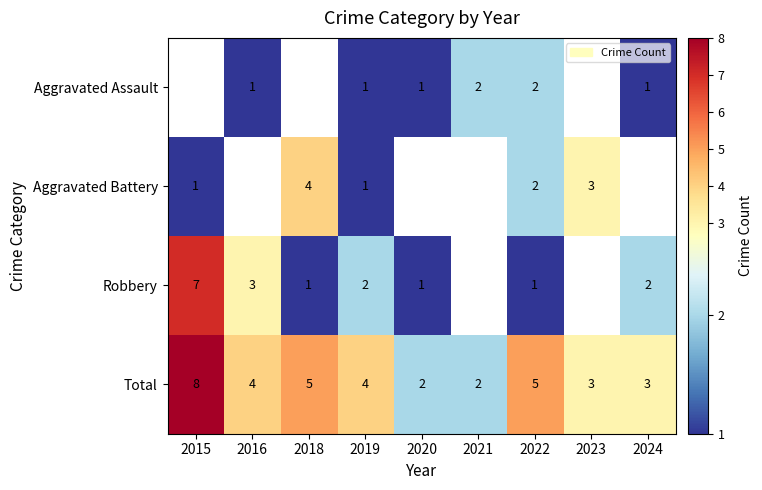

Is the value of Aggravated Assault at 2022 greater than the value of Aggravated Battery at 2019?

Yes